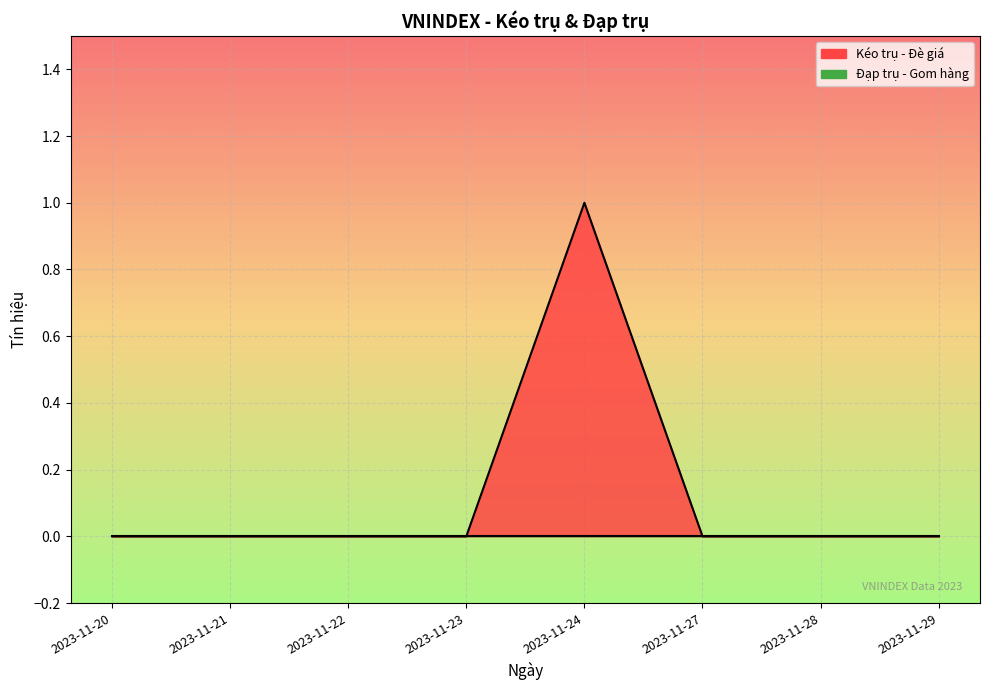

How many values are between 0 and 1?

8